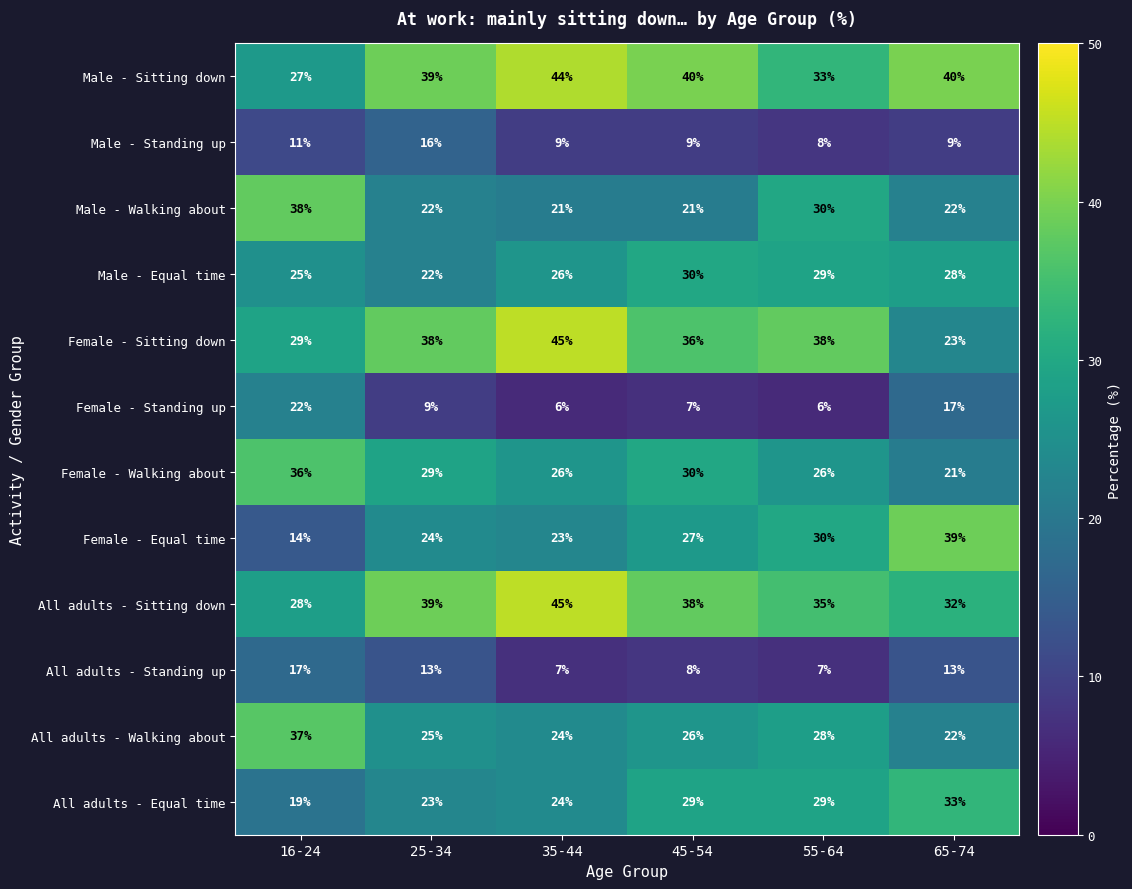

What is the sum of all Male - Walking about values?

154